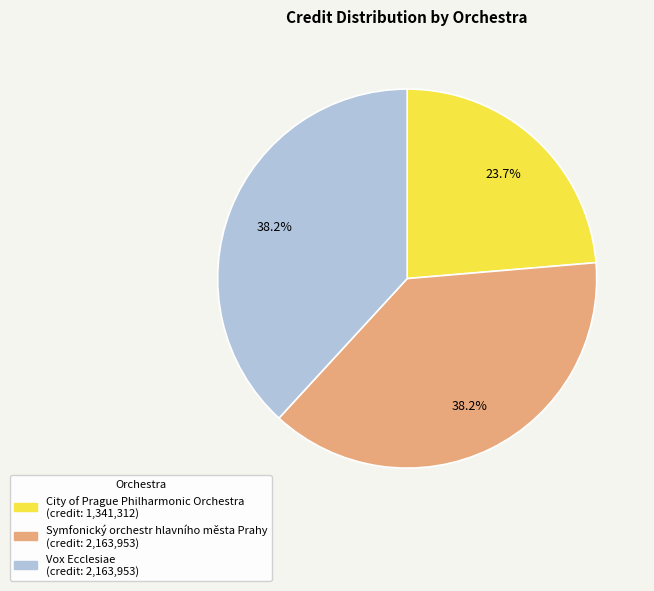

How many slices are in this pie chart?

3